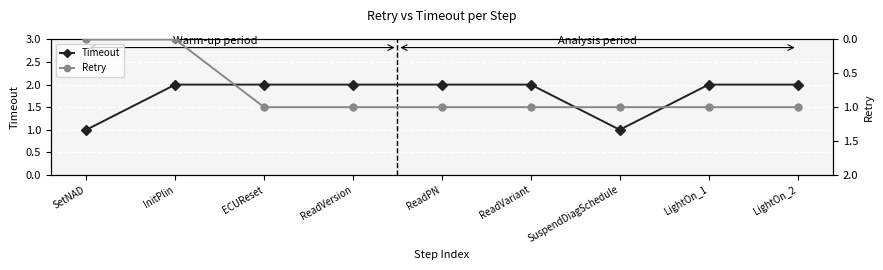

True or false: Timeout and Retry cross at least once.

False